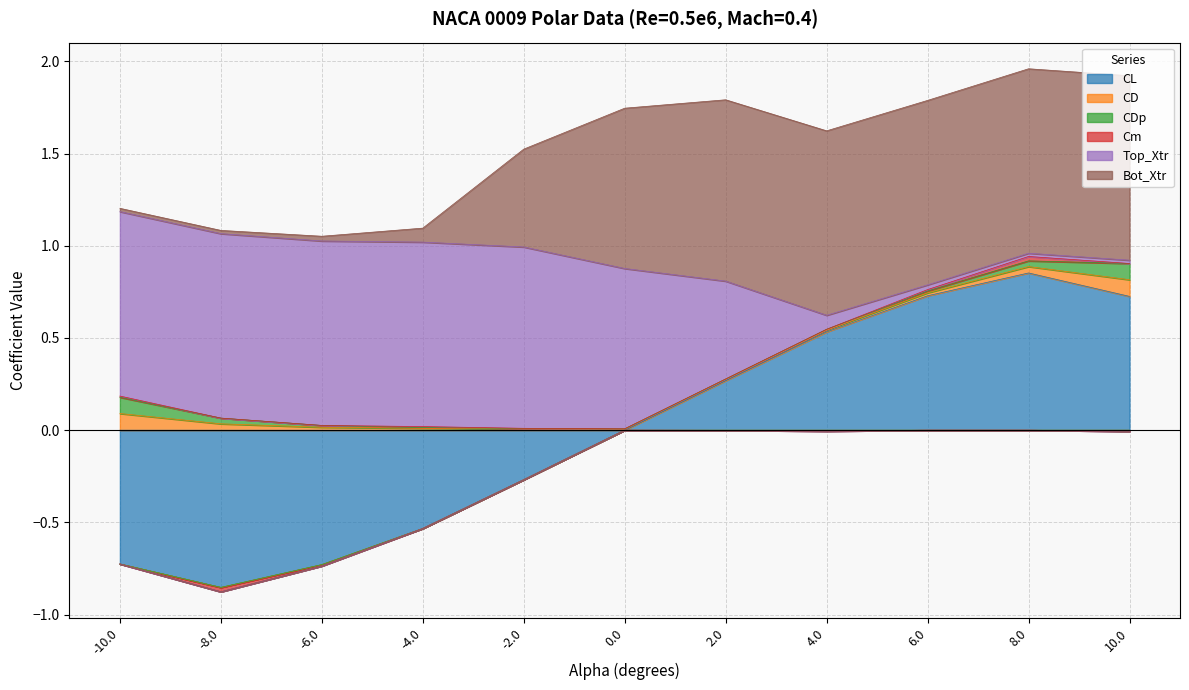

What is the sum of all CD values?

0.3